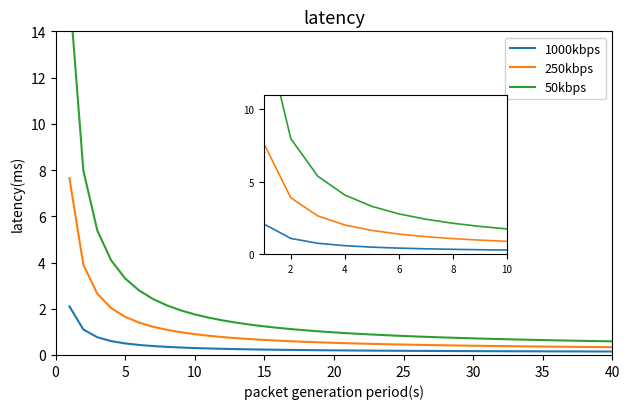

Is it true that 50kbps equals 2.7 at 40?

False